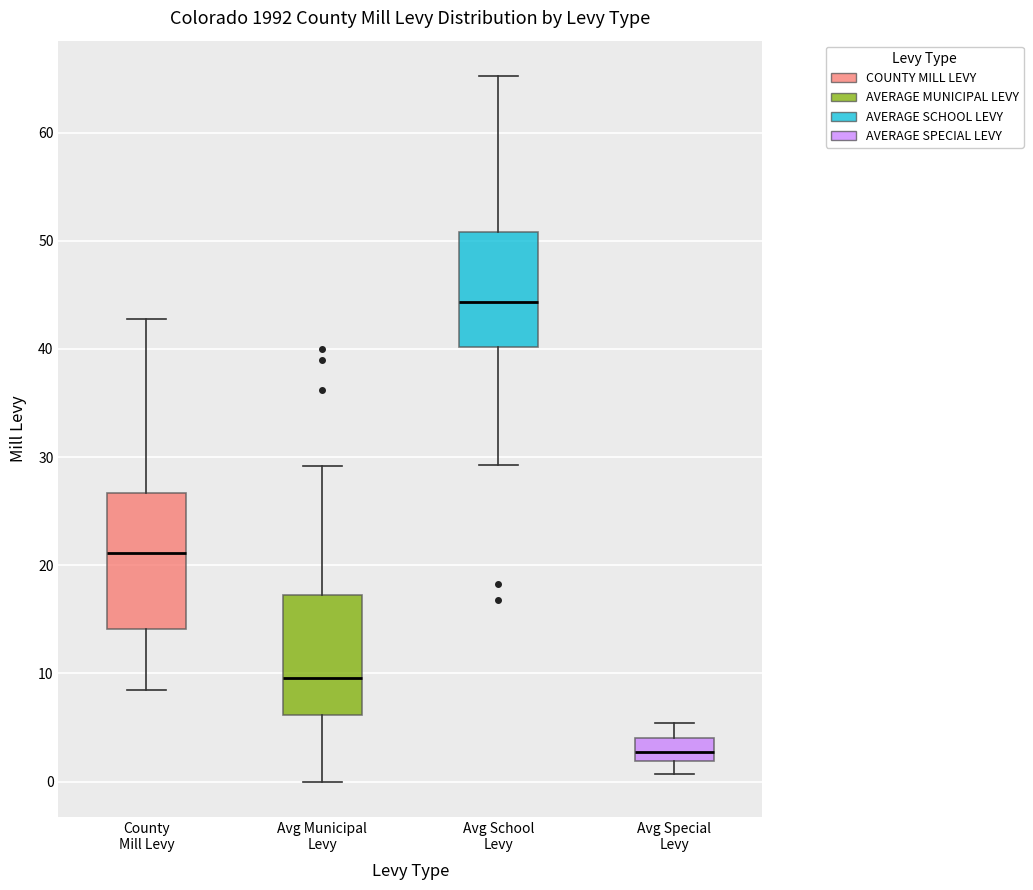

Where is the upper edge of the box for Avg Municipal Levy on the y-axis? The values are not printed on the chart, so give them approximately, as read against the axis.

17